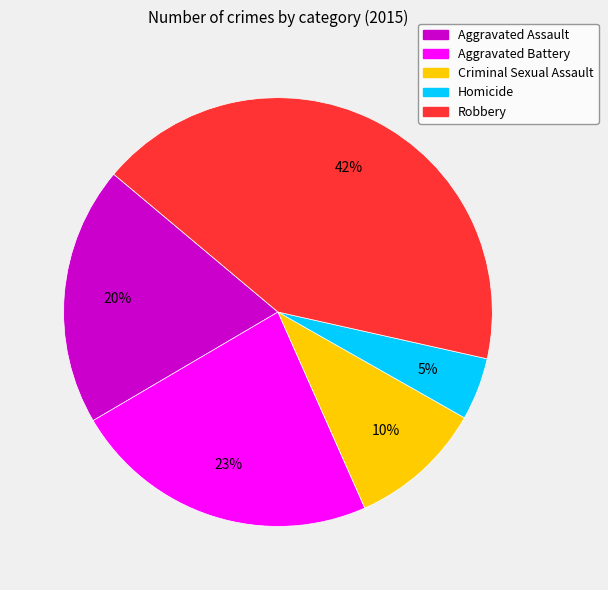

Which category has the smallest portion of the pie?

Homicide